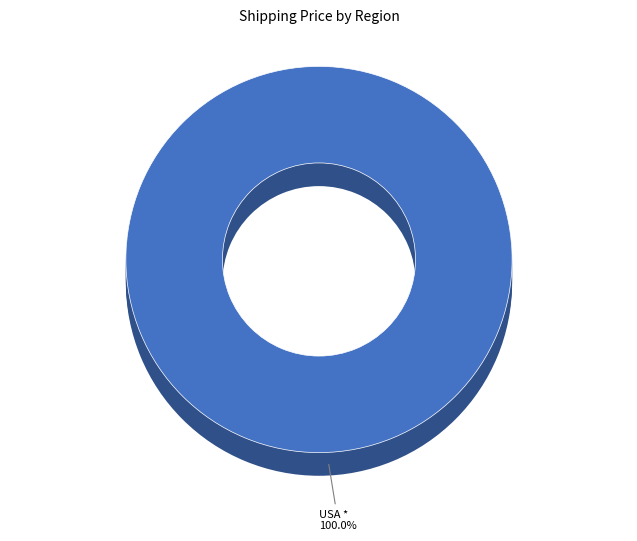

How many segments does this pie chart have?

4